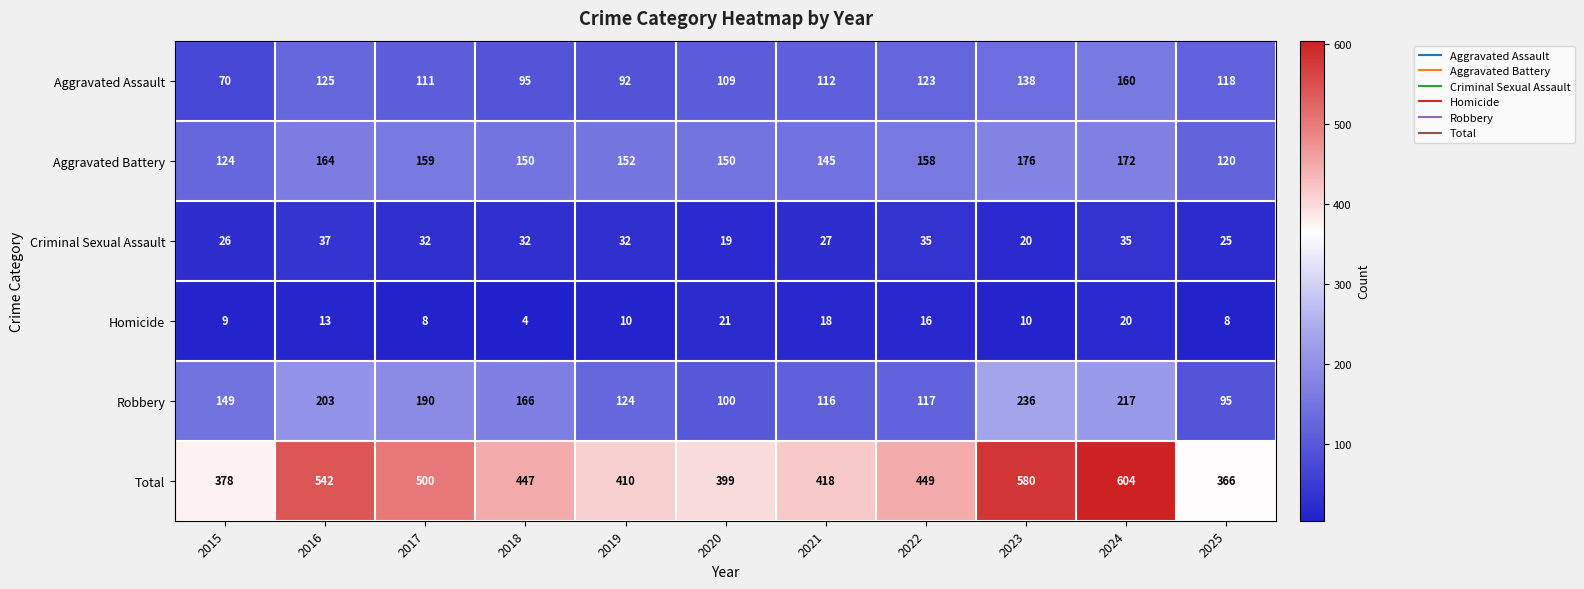

What is the sum of all Aggravated Battery values?

1670